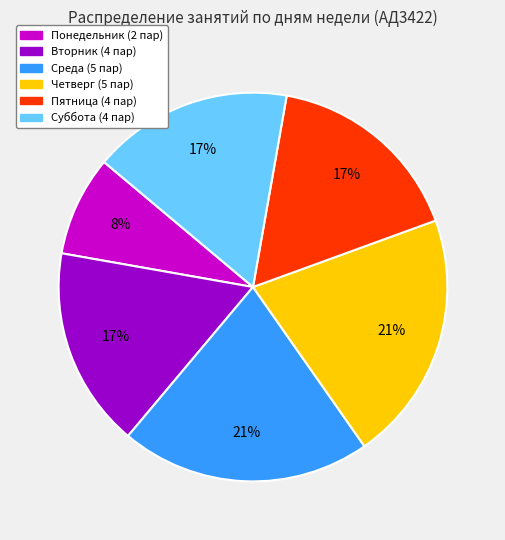

What is the smallest slice in the pie chart?

Понедельник